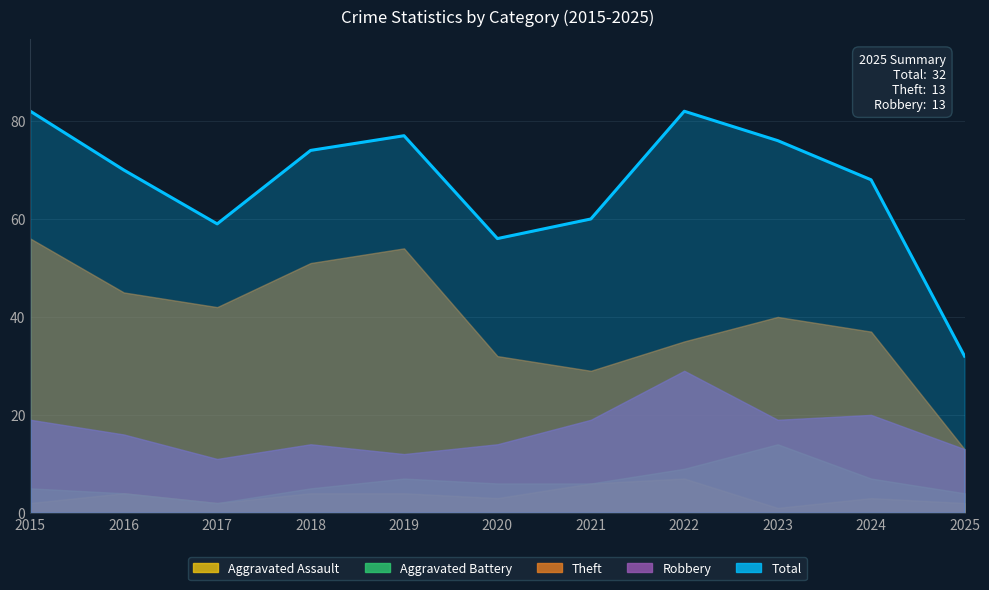

Rank the series at 2016 from lowest to highest value.

Aggravated Battery, Aggravated Assault, Robbery, Theft, Total